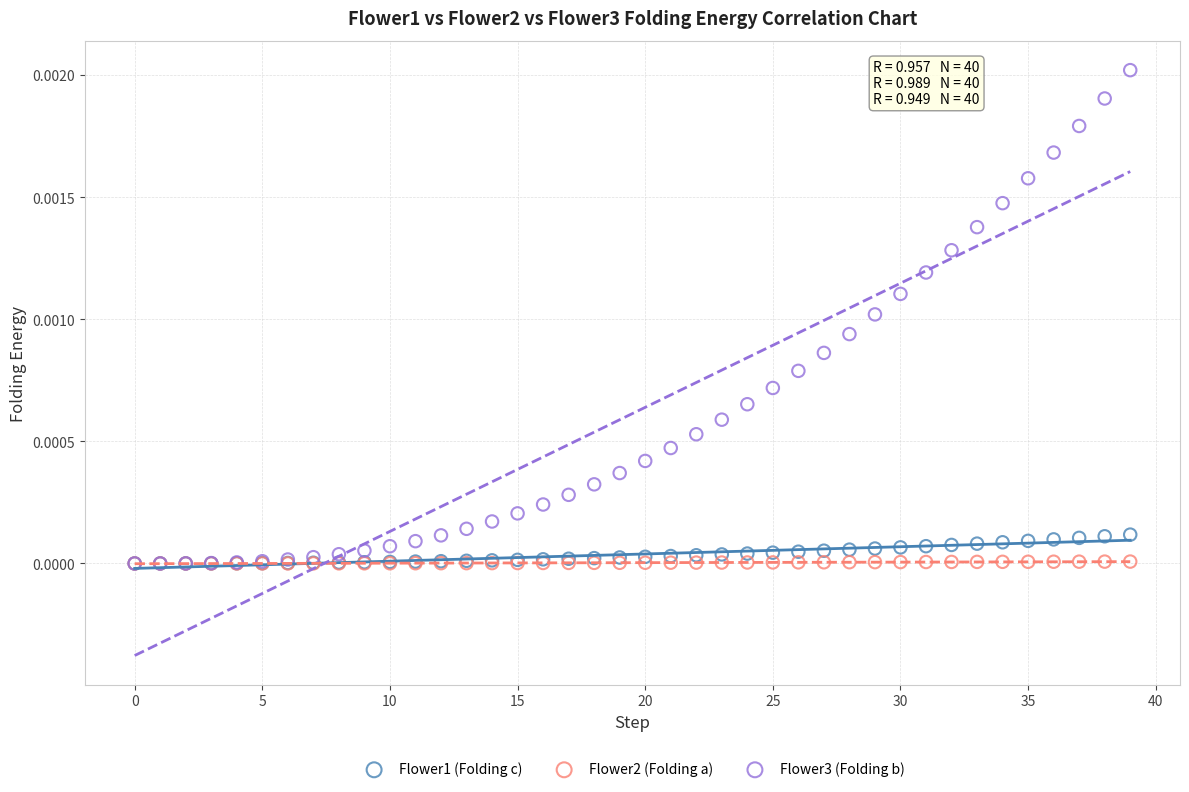

Which series reaches the maximum Y coordinate?

Flower3 (Folding b)